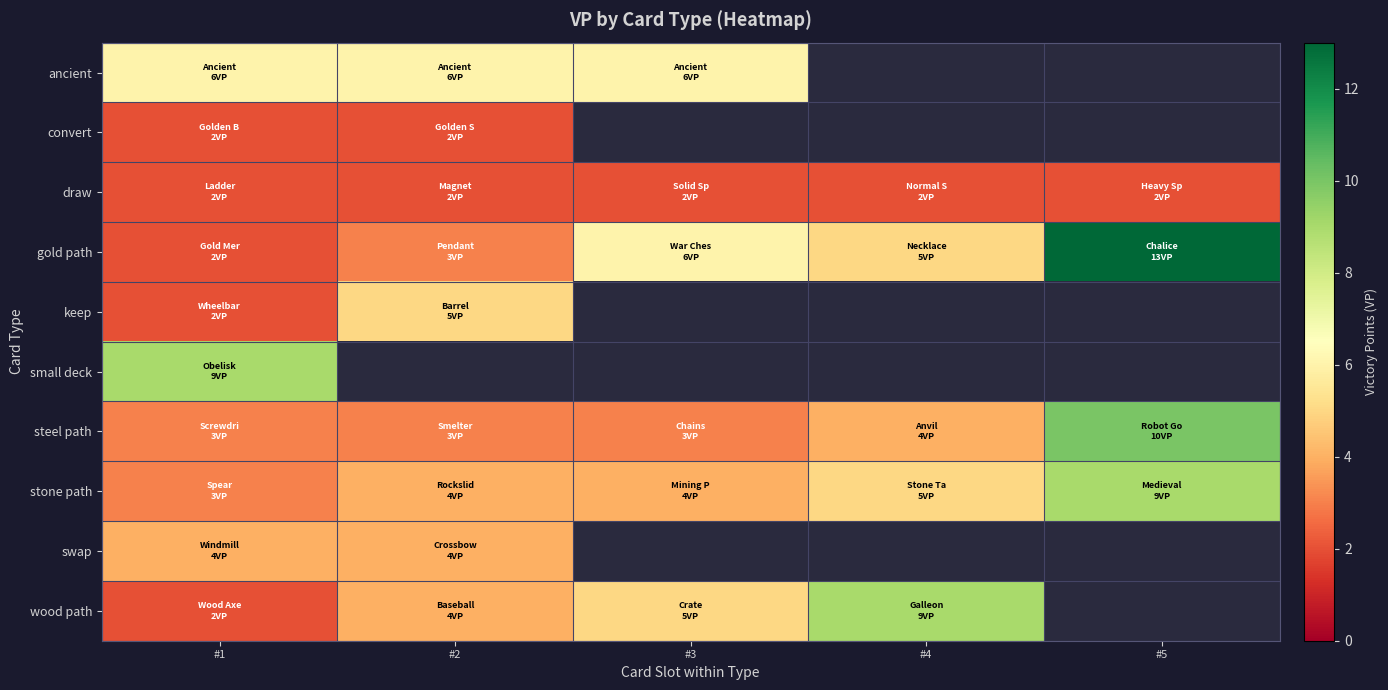

What is the smallest value displayed?

2.0